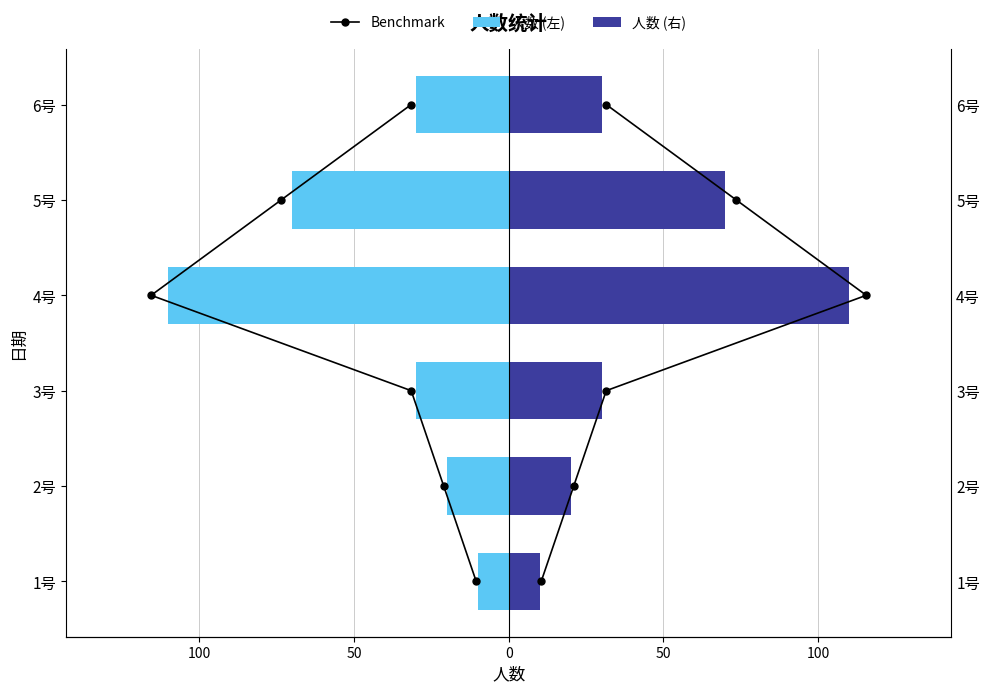

How many data points does each series have?

6